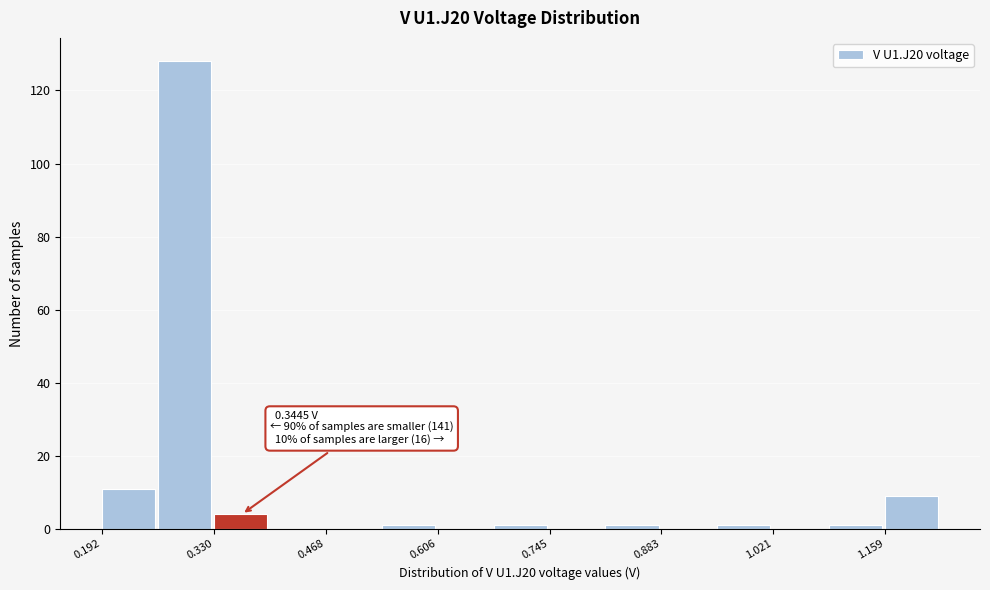

Around what value on the x-axis is the tallest bar? Give the approximate position of its centre, as read against the axis.

0.30